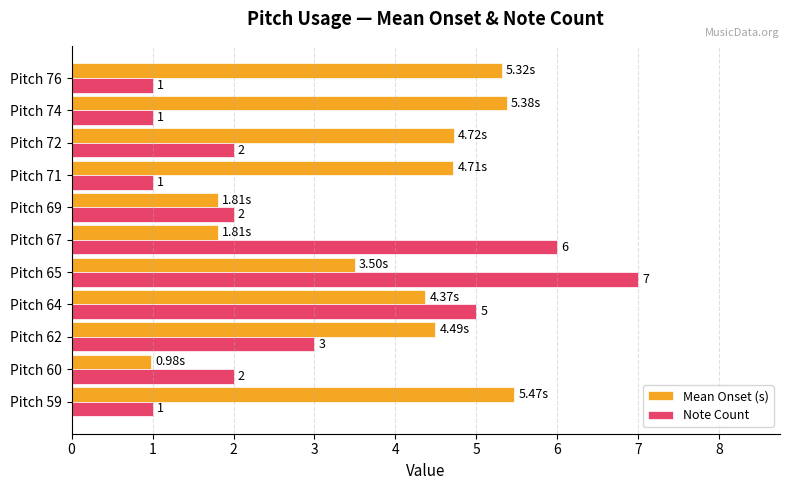

Which series has the largest total across all categories?

Mean Onset (s)